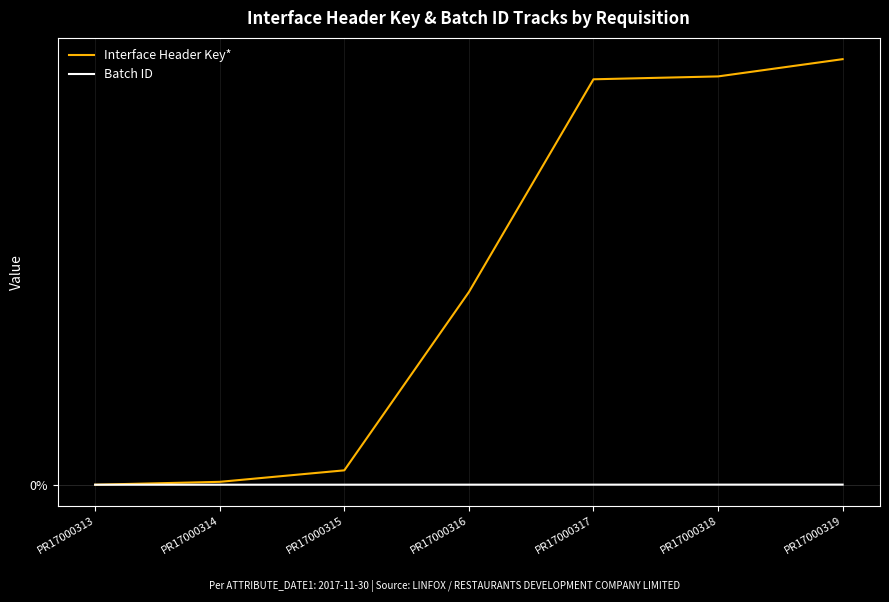

Does the chart display data point markers on the line(s)?

No